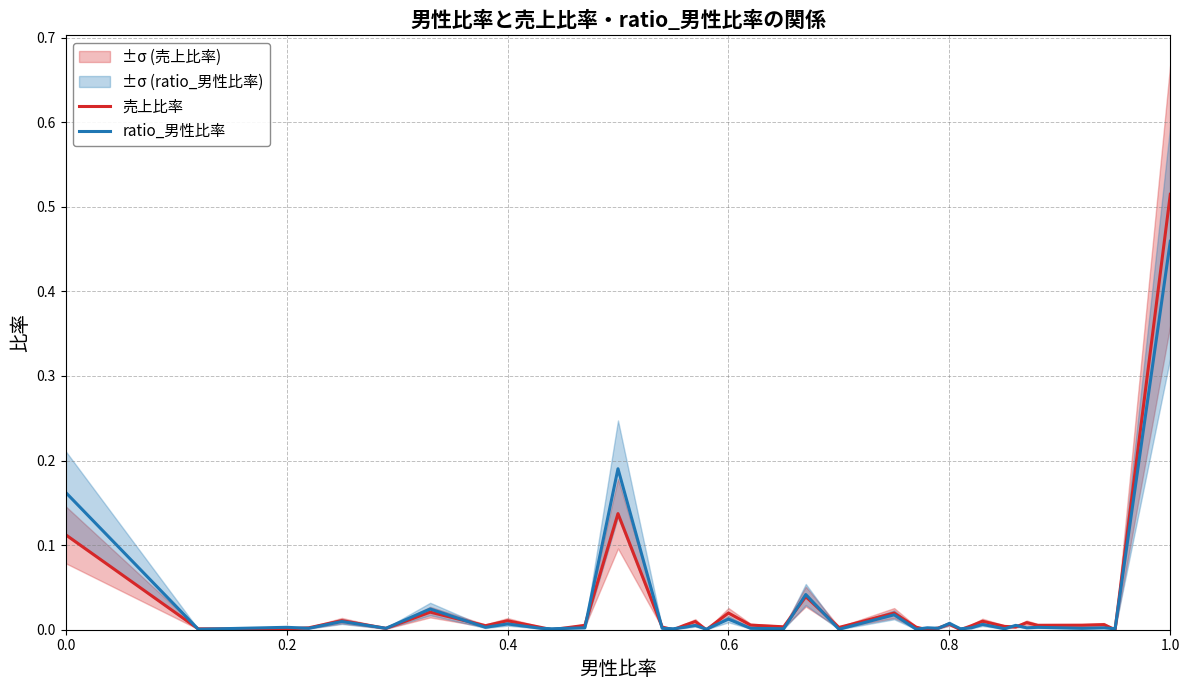

In 売上比率, how many points are higher than both neighbors (excluding endpoints)?

12